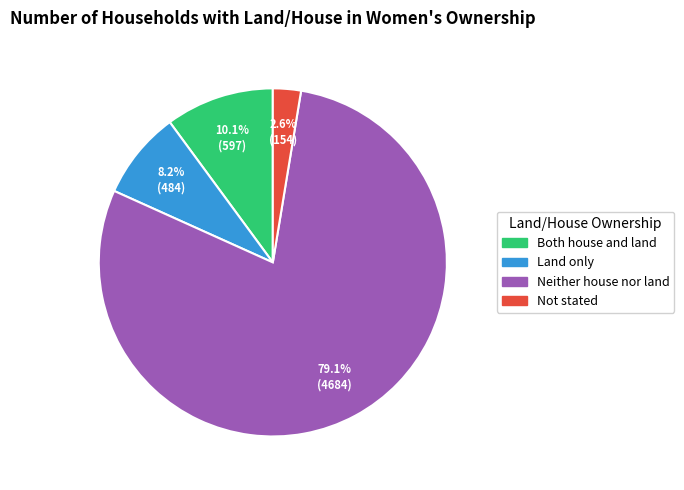

To the nearest percent, what is the combined percentage of Not stated and Land only?

11%